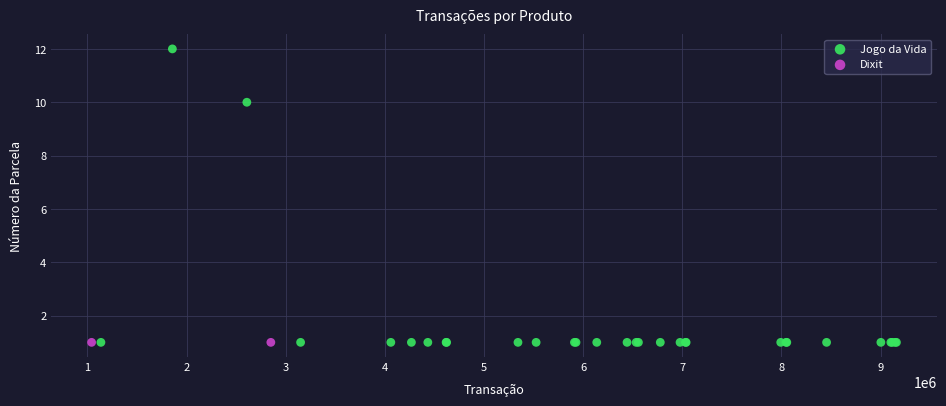

What are all the series names shown in the legend?

Jogo da Vida, Dixit